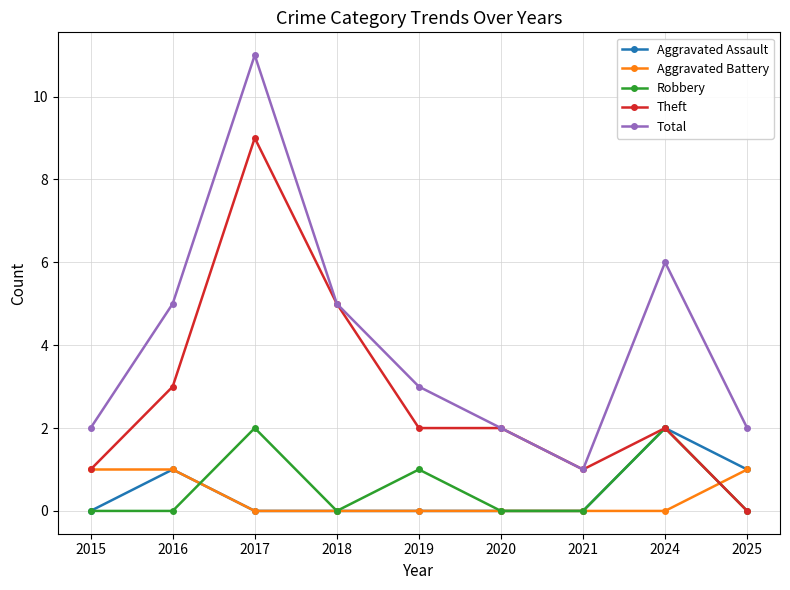

Which series has the largest range (max minus min)?

Total